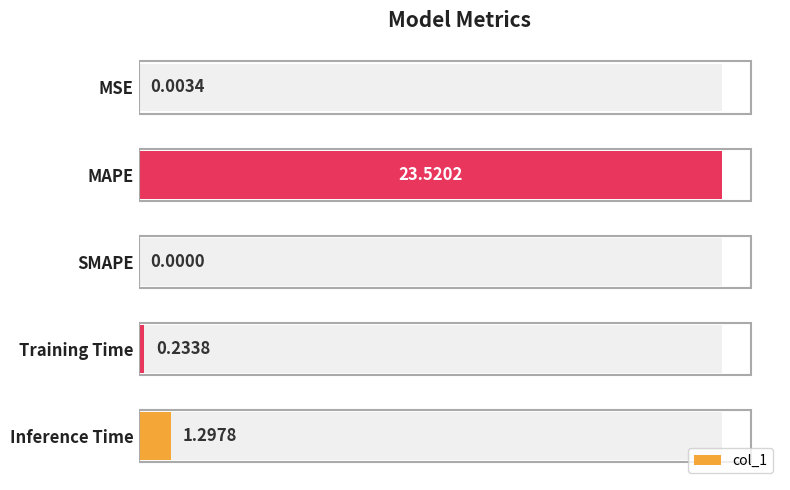

Between Training Time and Inference Time, which is larger?

Inference Time